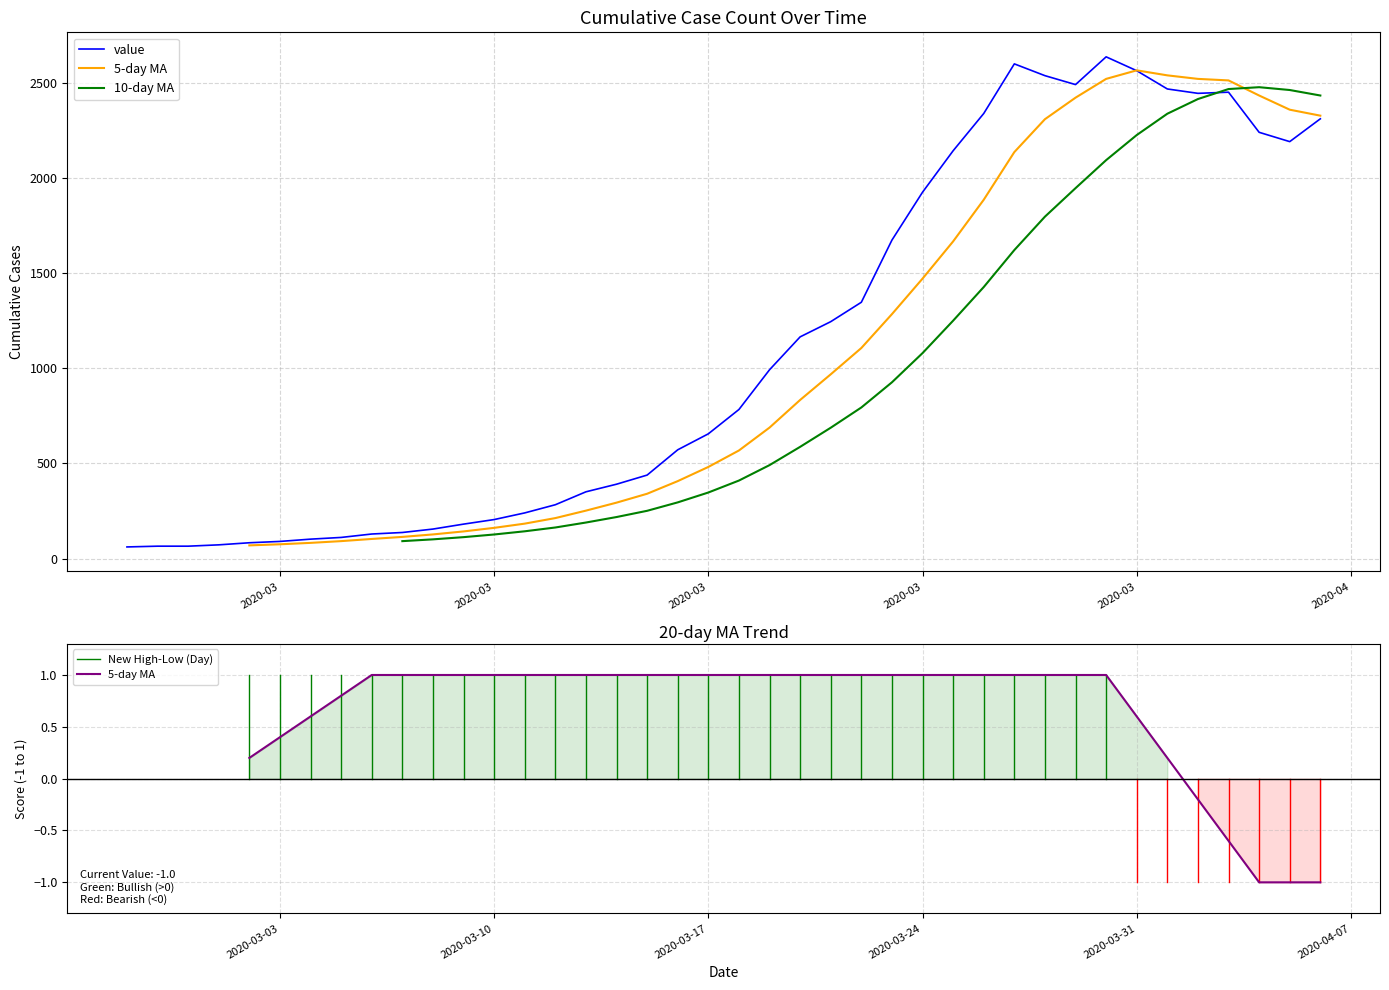

Reading left to right, transcribe all the data shown in this chart.

61	65	65	72	83	90	102	111	129	137	155	181	205	240	283	351	391	439	572	656	784	993	1166	1246	1348	1675	1927	2145	2341	2602	2540	2493	2639	2566	2470	2447	2453	2242	2193	2313